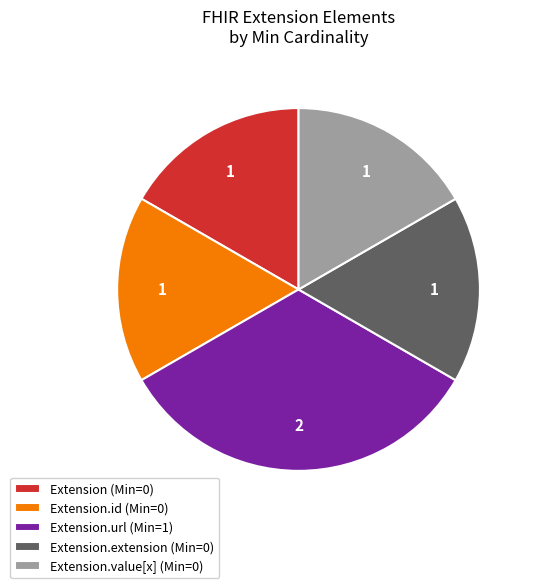

Do Extension (Min=0) and Extension.value[x] (Min=0) together represent more than half of the pie?

No